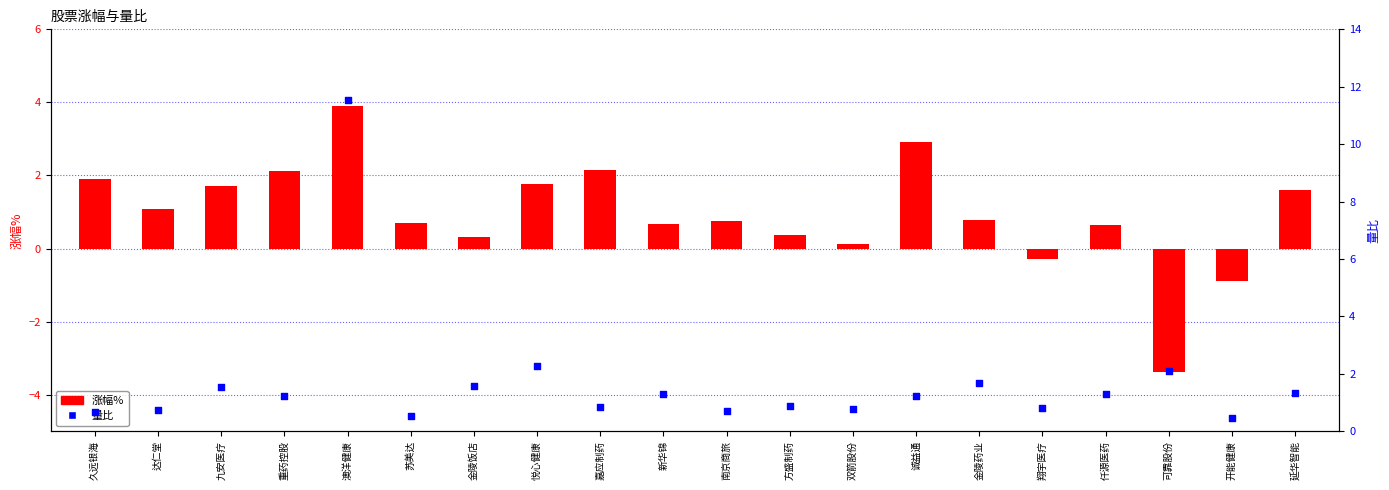

At how many categories does at least one series exceed 7?

1